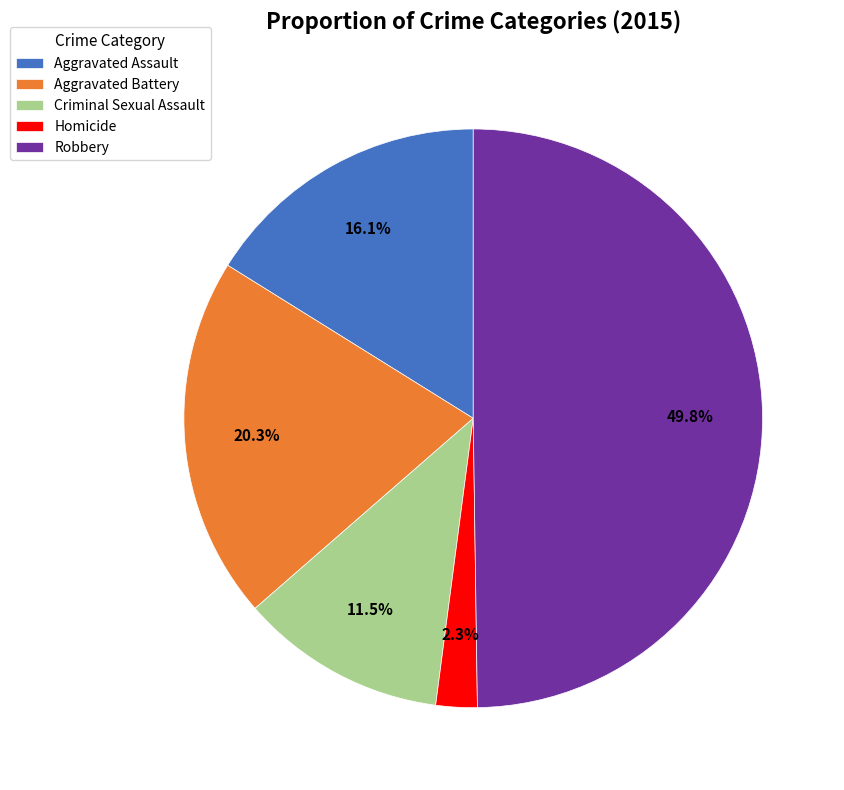

What is the total percentage of Criminal Sexual Assault and Robbery?

61.3%